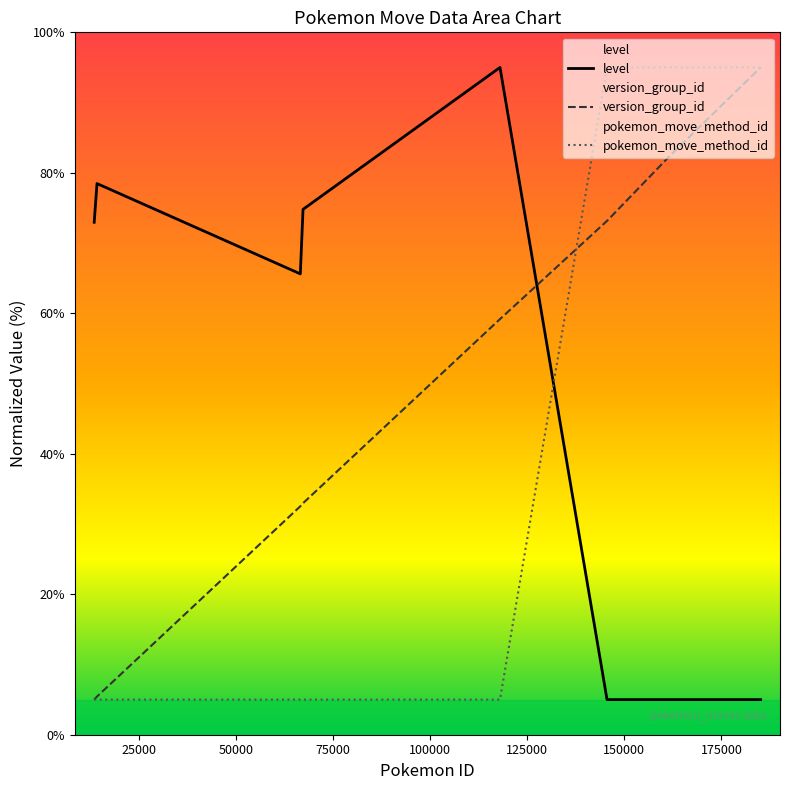

Which series has the widest spread of values?

pokemon_id